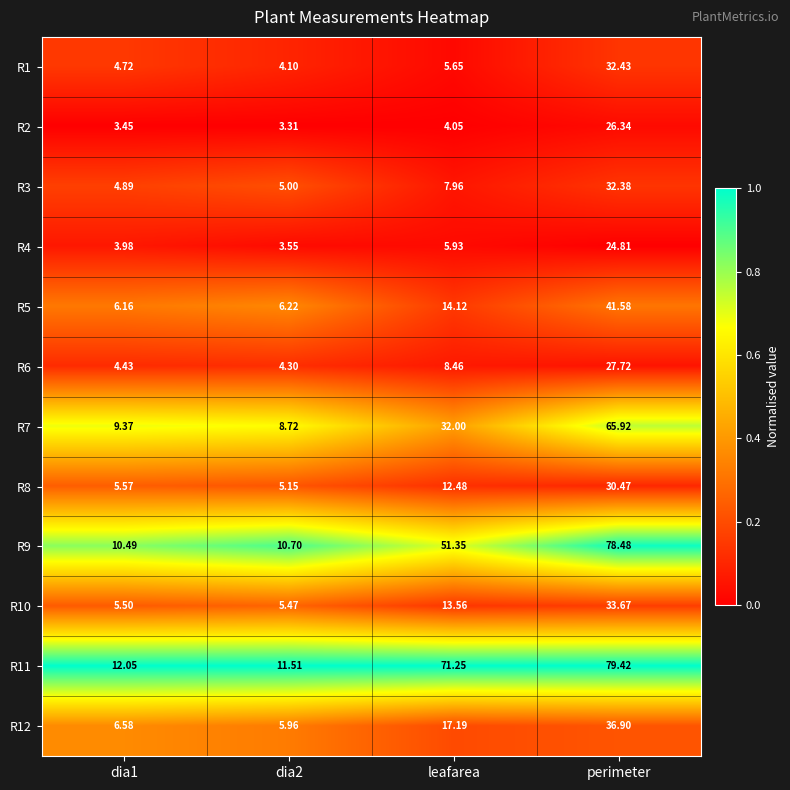

Which category has the lowest value across all series?

dia2